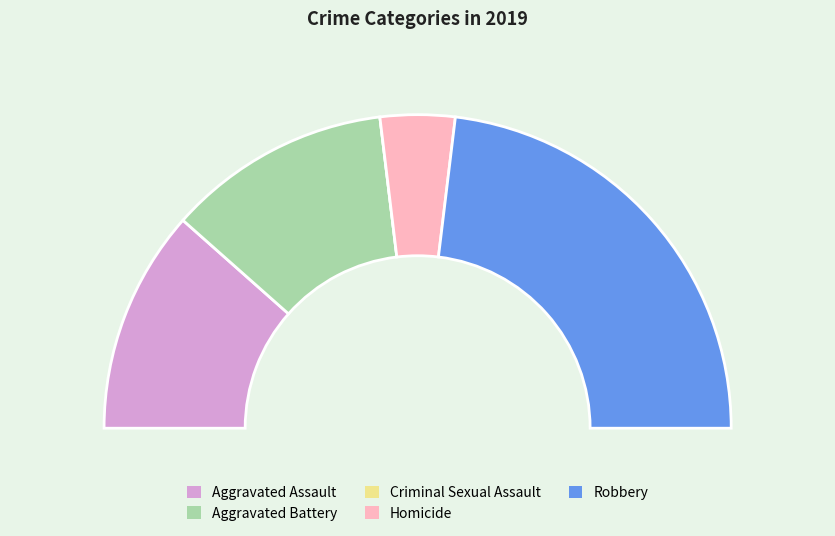

True or false: Robbery accounts for 34% of the total.

False